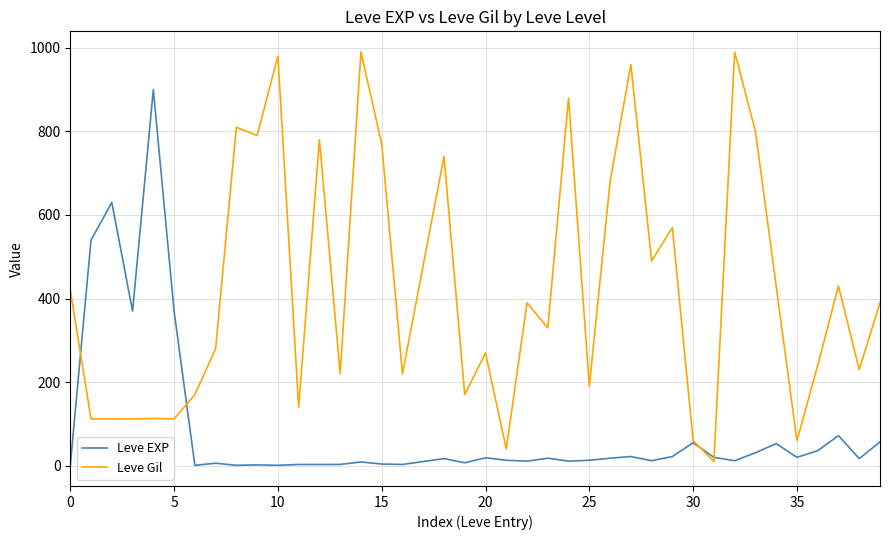

What is the maximum value for Leve EXP?

900